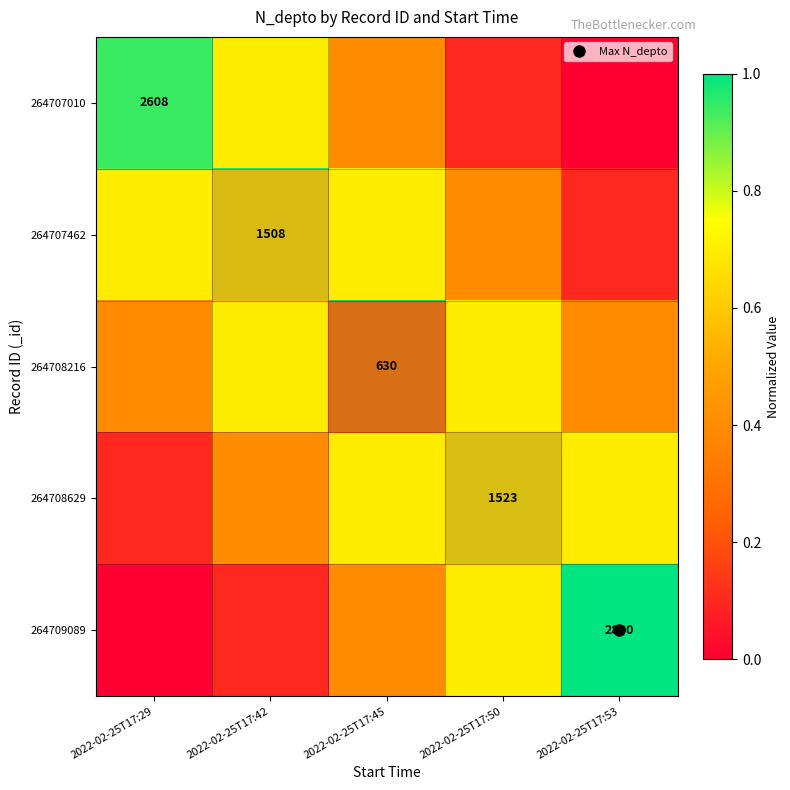

What is the total value across all series at 2022-02-25T17:42?

2.9